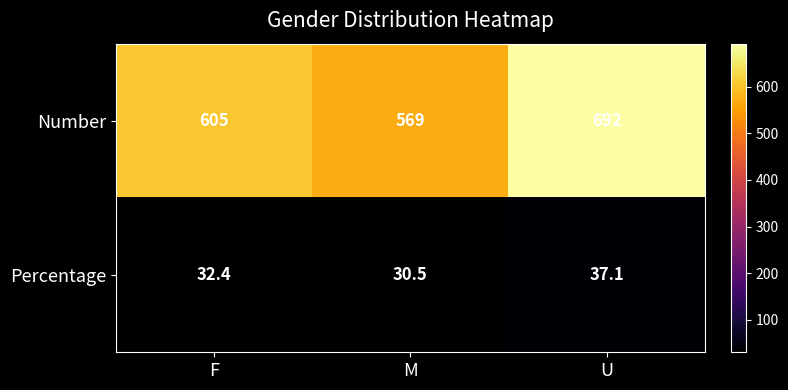

What is the lowest value of the Number series?

569.0